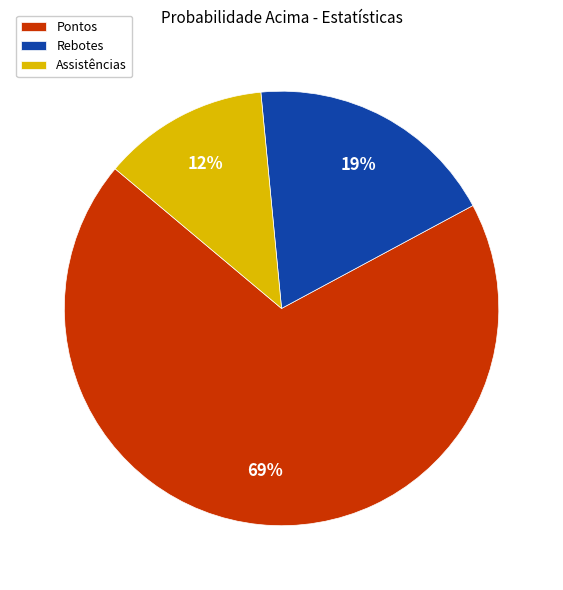

Combined, do Rebotes and Assistências account for over 50%?

No